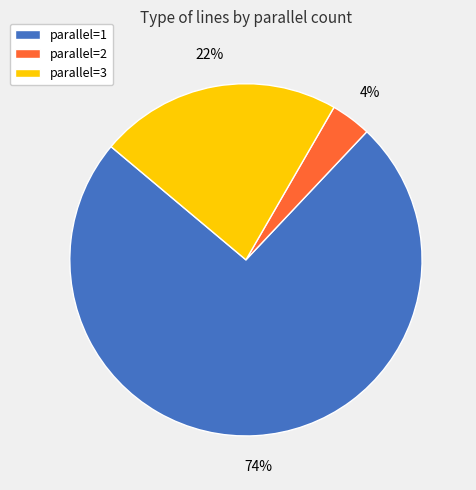

Count the number of slices in the pie.

3